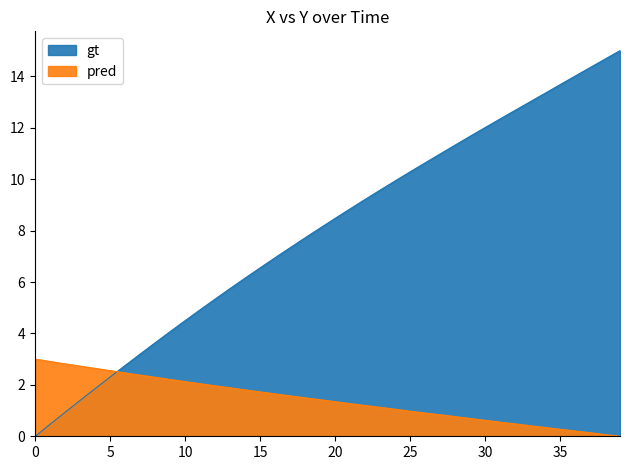

The Y series shows 0.2 at 26. True or false?

False